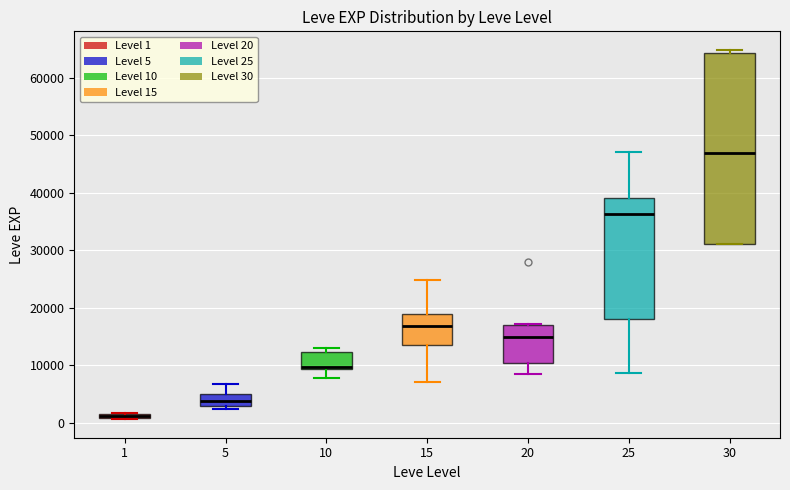

Comparing the boxes themselves (not the whiskers), which one is the tallest?

30